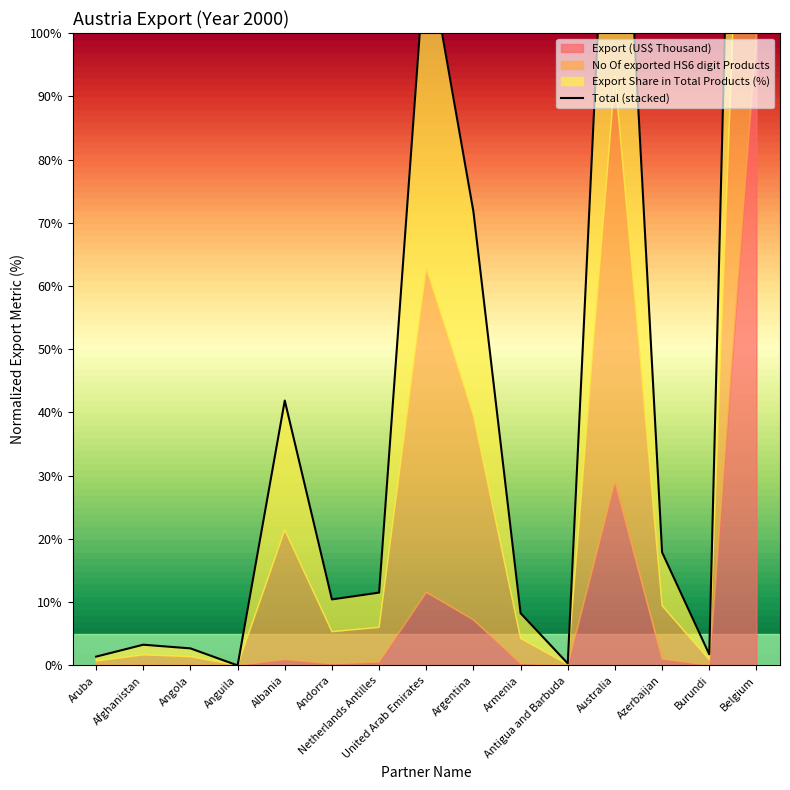

List the labels in order of value, largest first.

Belgium, Australia, United Arab Emirates, Argentina, Albania, Azerbaijan, Netherlands Antilles, Andorra, Armenia, Afghanistan, Angola, Burundi, Aruba, Antigua and Barbuda, Anguila